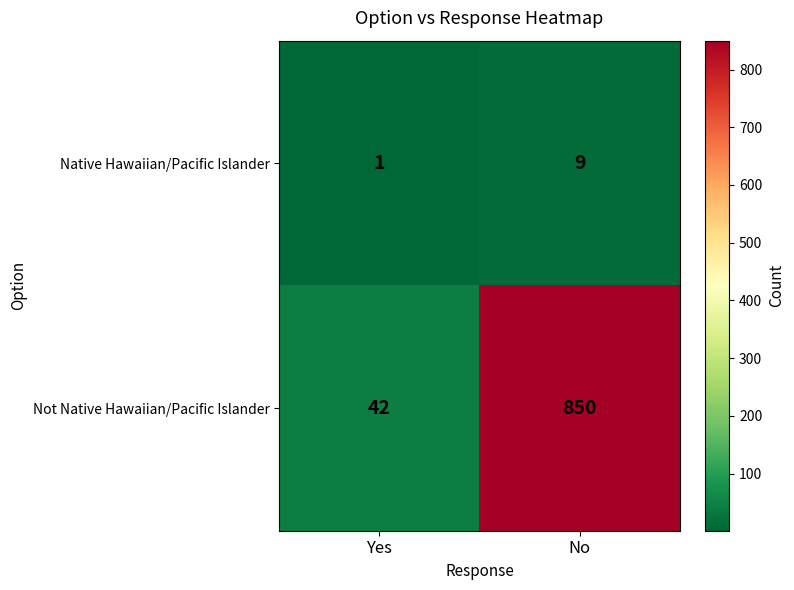

What is the difference between the Native Hawaiian/Pacific Islander values at No and Yes?

8